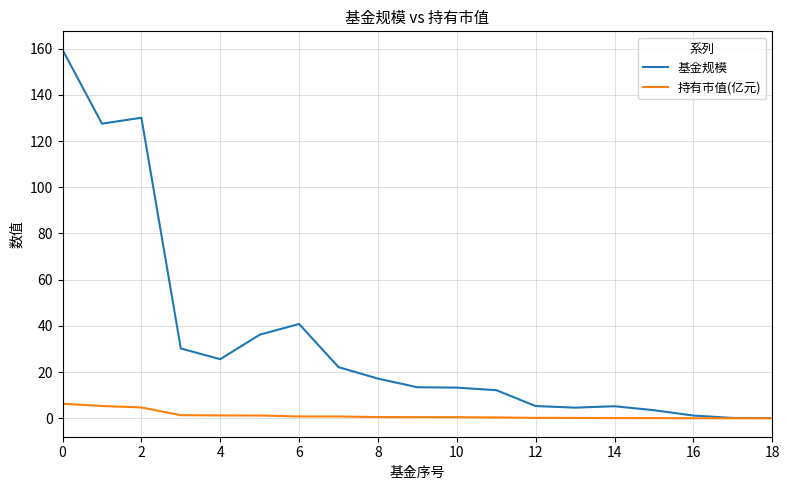

What is the sum of all 持有市值(亿元) values?

24.2